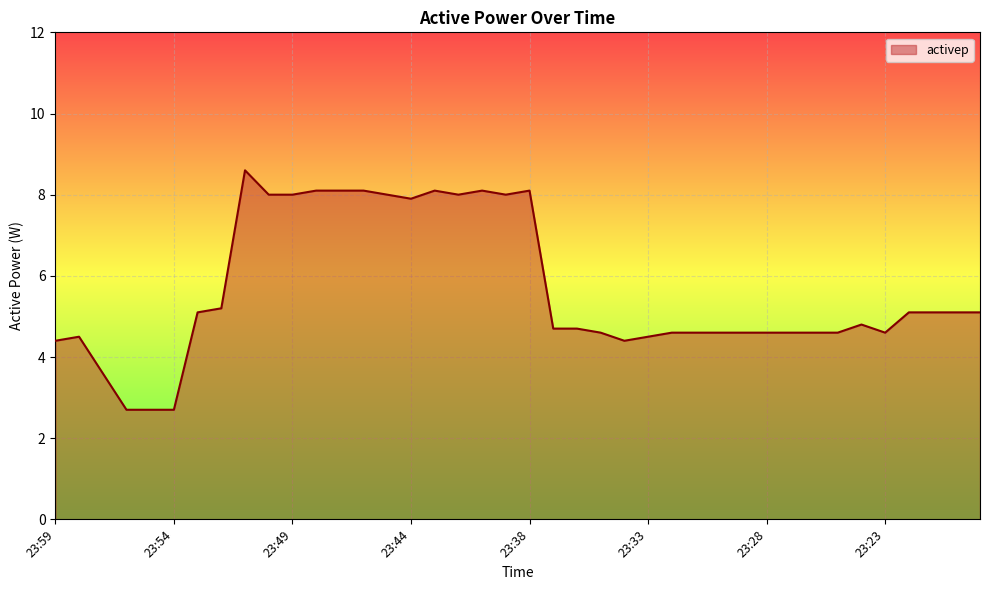

What is the average value?

5.6